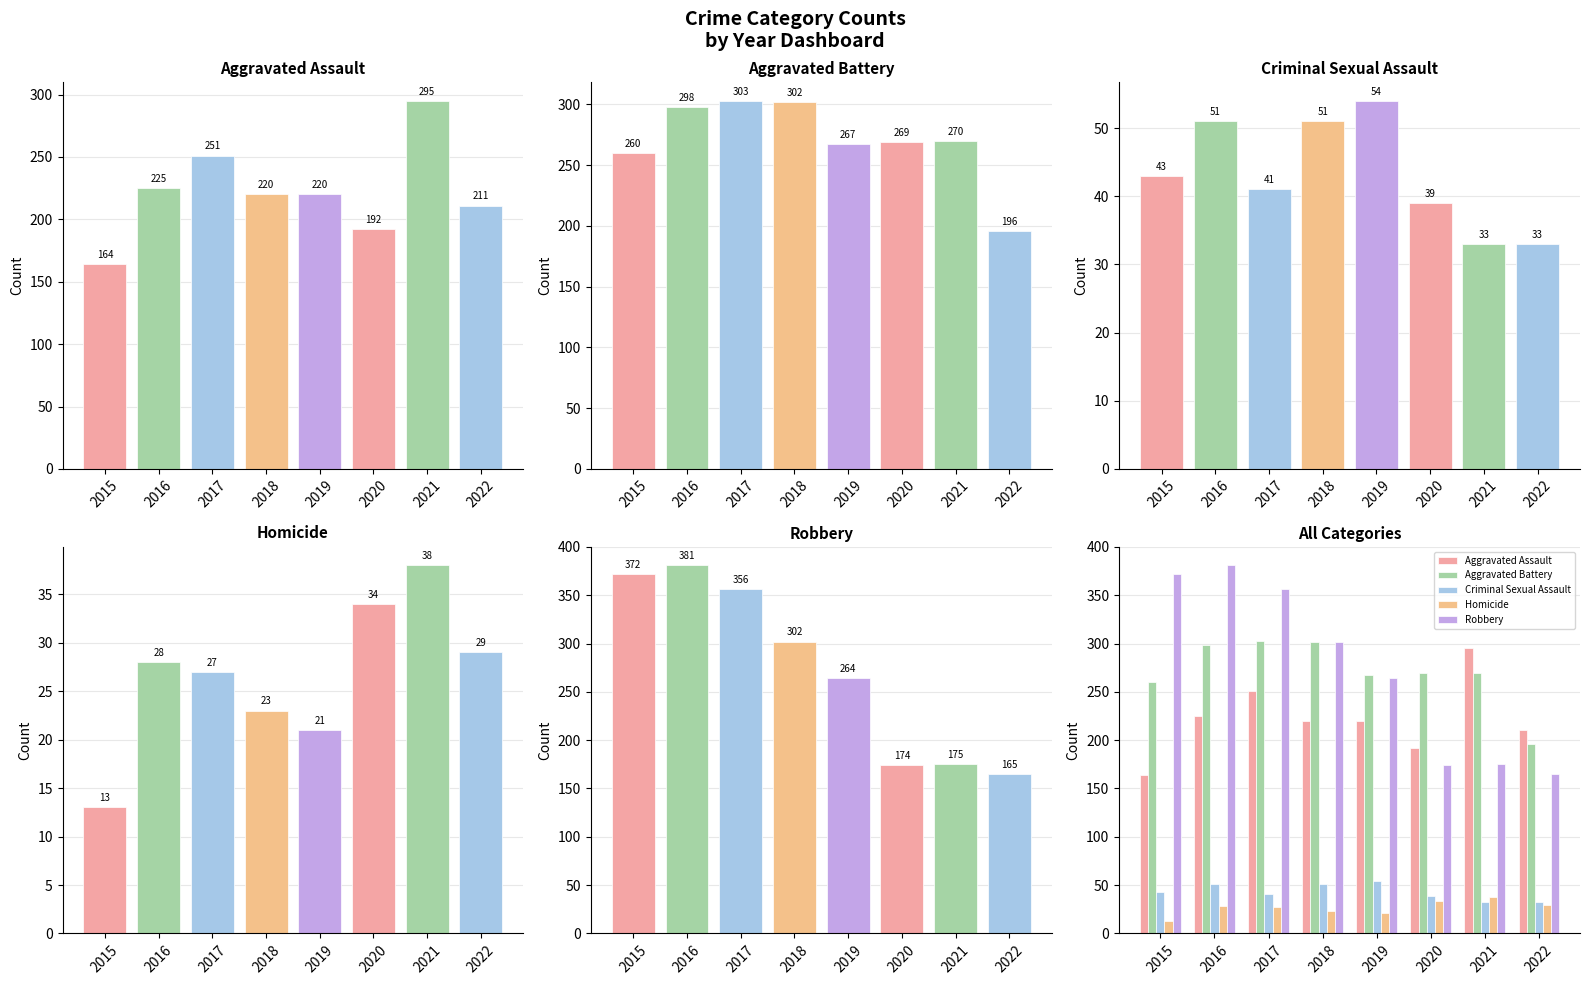

True or false: Homicide has a value of 23 at 2018.

True